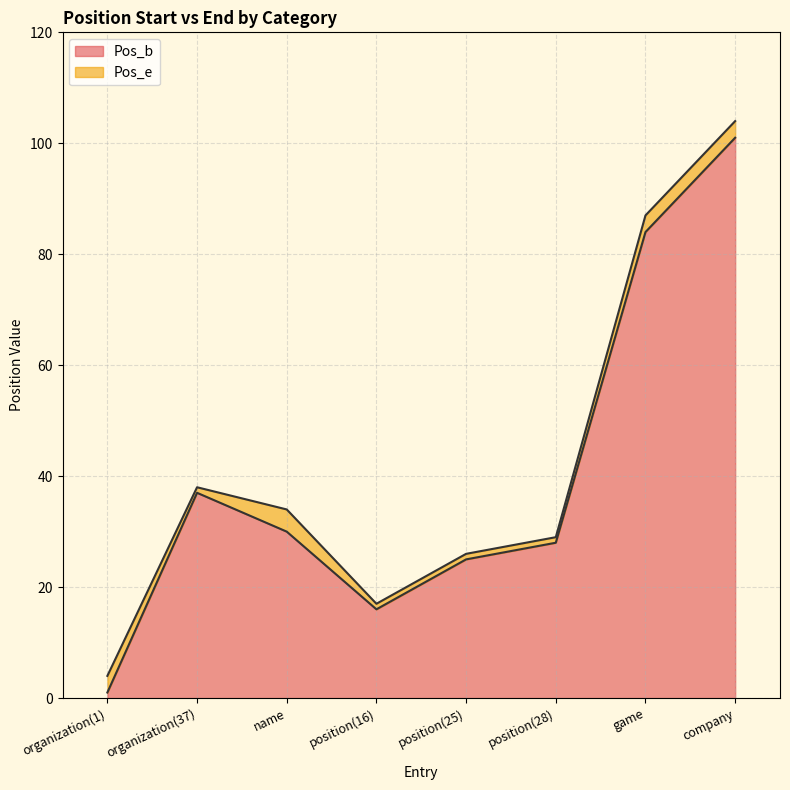

Where does the Pos_e series first go above 34?

organization(37)